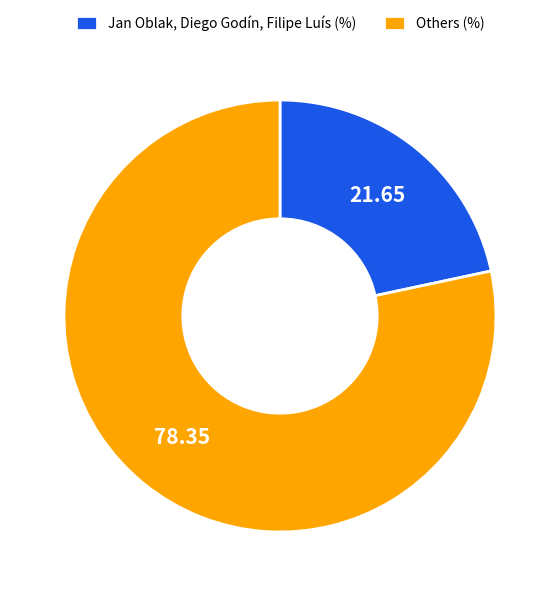

Is the sum of Others (%) and Jan Oblak, Diego Godín, Filipe Luís (%) greater than half?

Yes